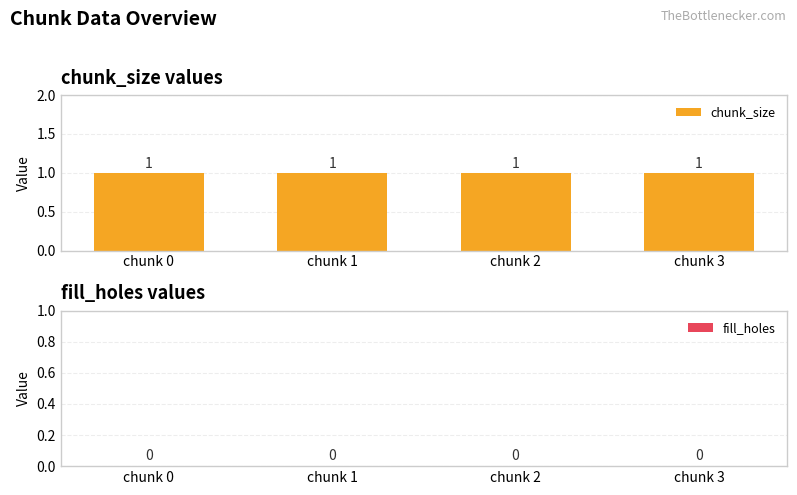

What is the lowest value of the chunk_size series?

1